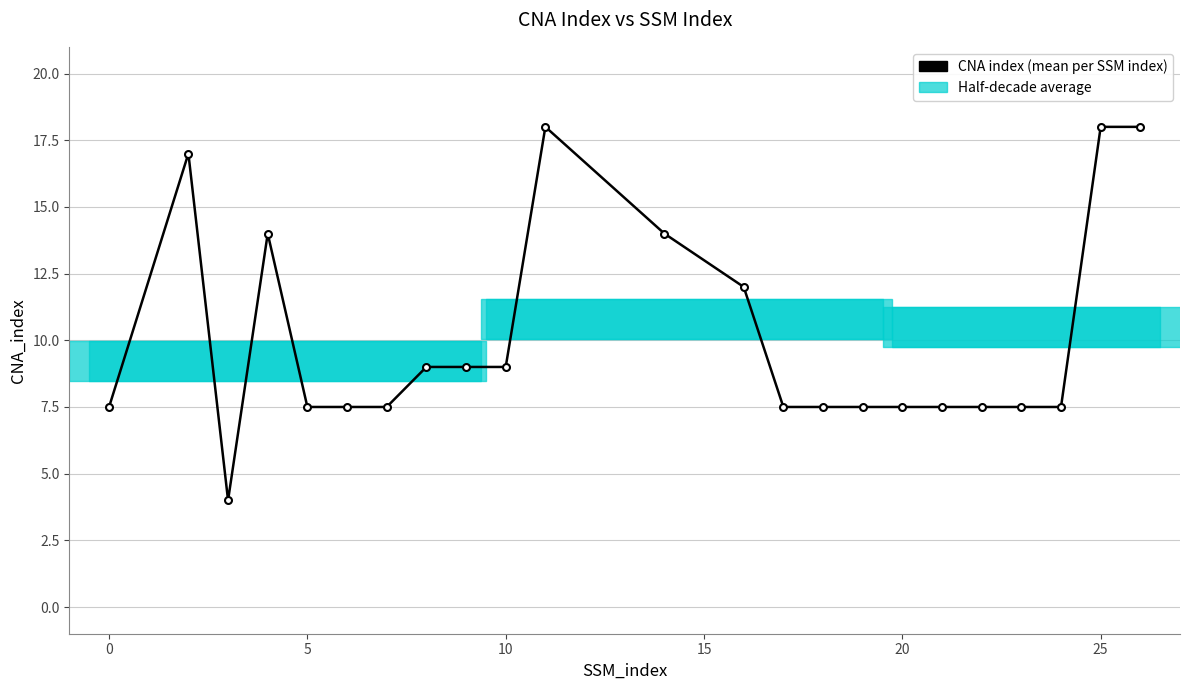

Reading left to right, extract all data points from this chart.

7.5	17.0	4.0	14.0	7.5	7.5	7.5	9.0	9.0	9.0	18.0	14.0	12.0	7.5	7.5	7.5	7.5	7.5	7.5	7.5	7.5	18.0	18.0